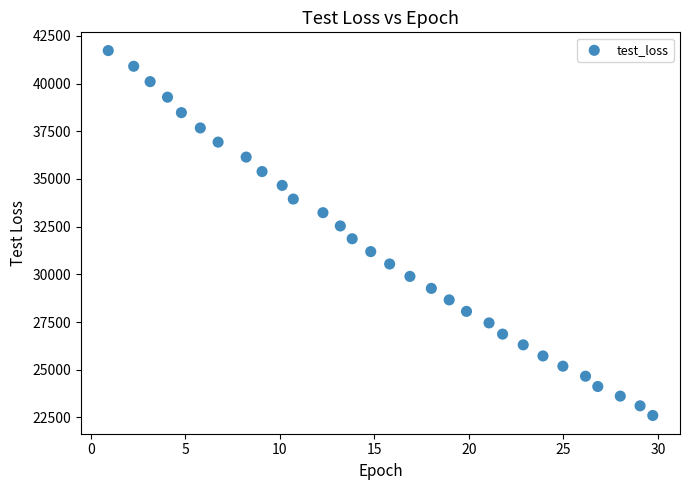

What is the range of X values (max minus min)?

28.8